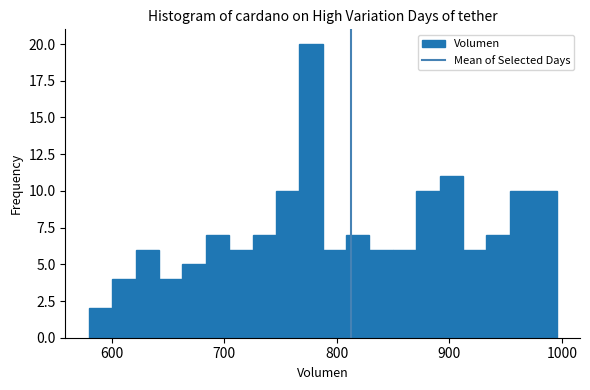

Read against the x-axis, roughly where is the centre of the tallest bar?

780